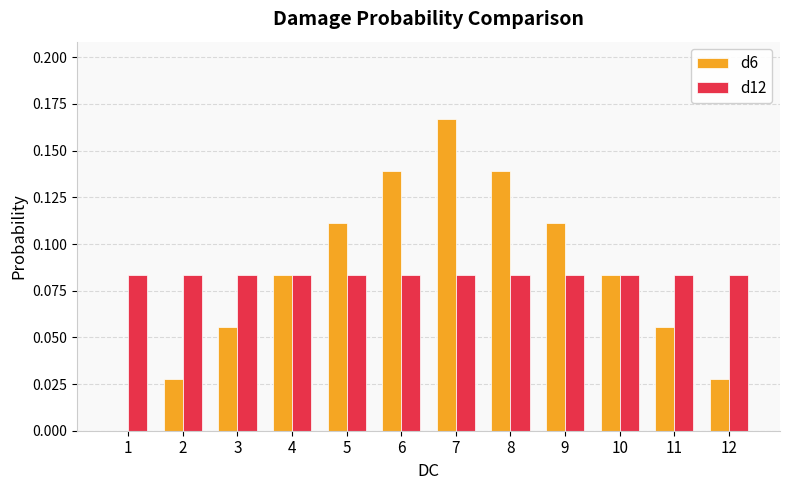

What is the sum of all d6 values?

1.0